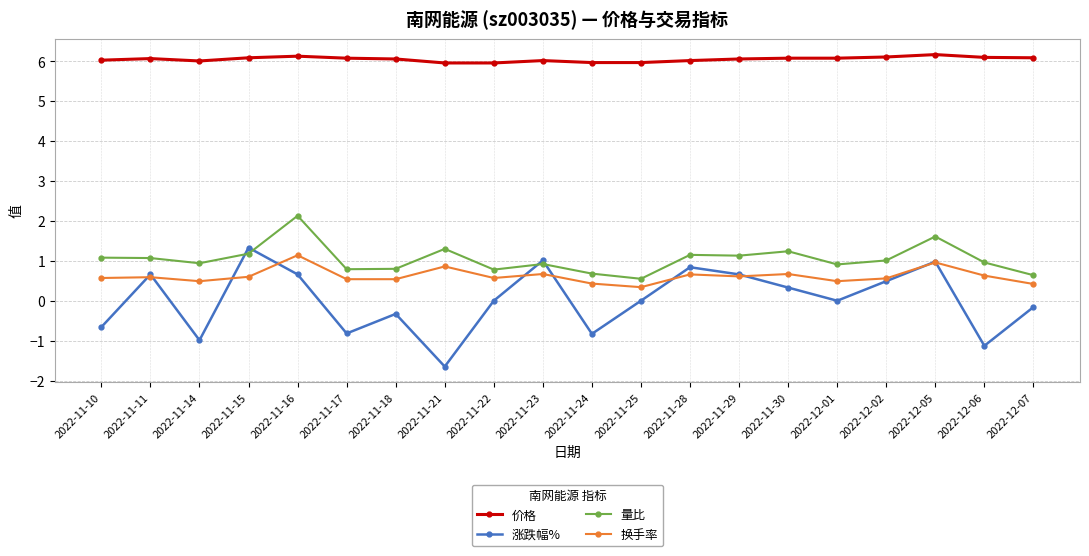

Is it true that 价格 equals 6.0 at 2022-11-14?

True